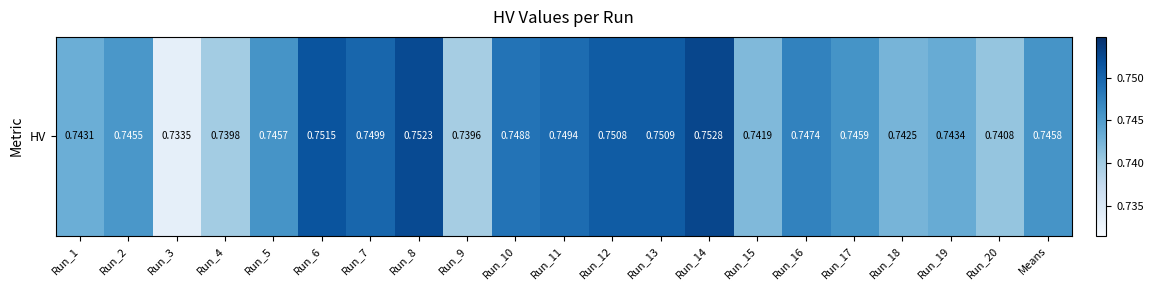

Count the number of categories in the chart.

21